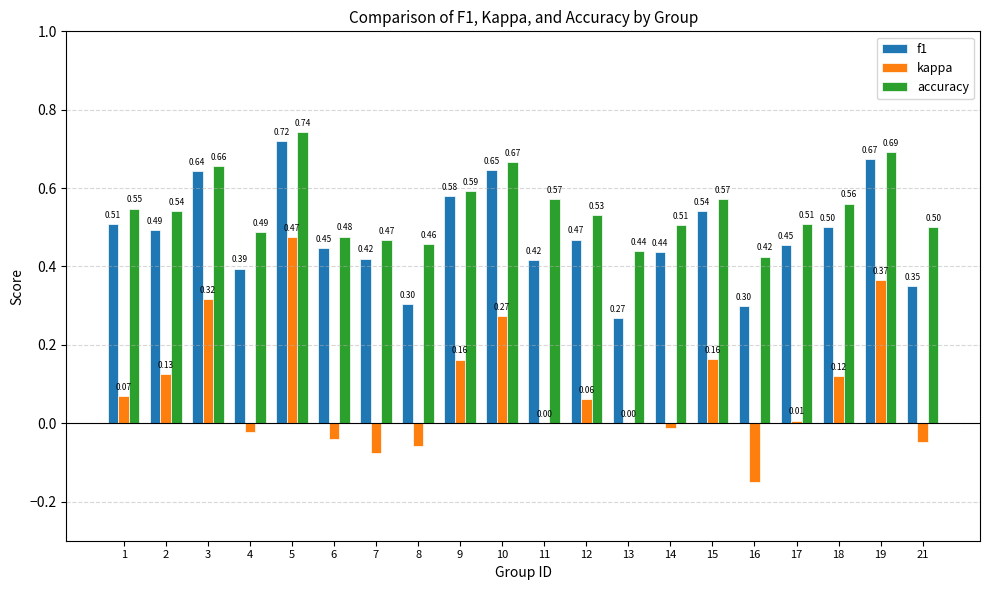

What is the sum of the accuracy values at 5 and 18?

1.3